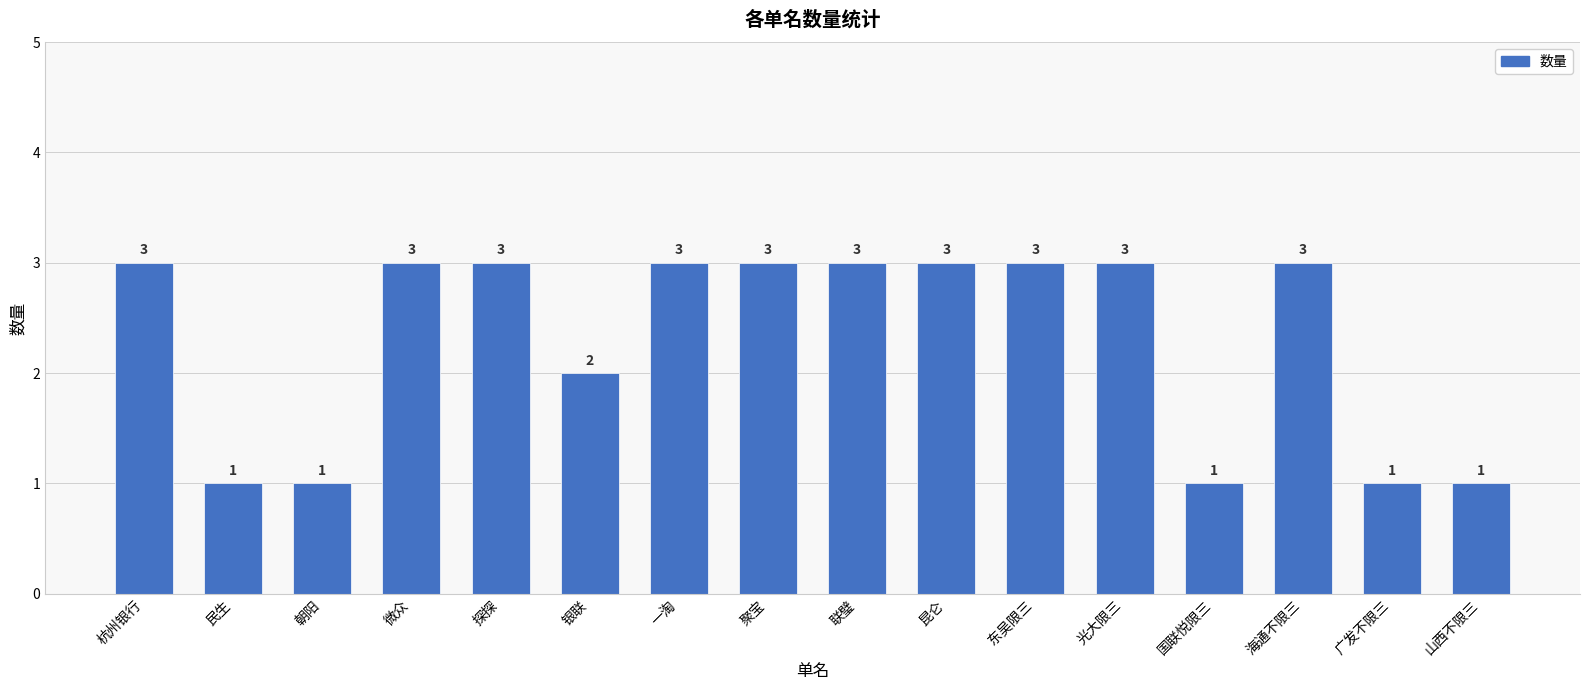

Count the values in the range 1 to 3.

16